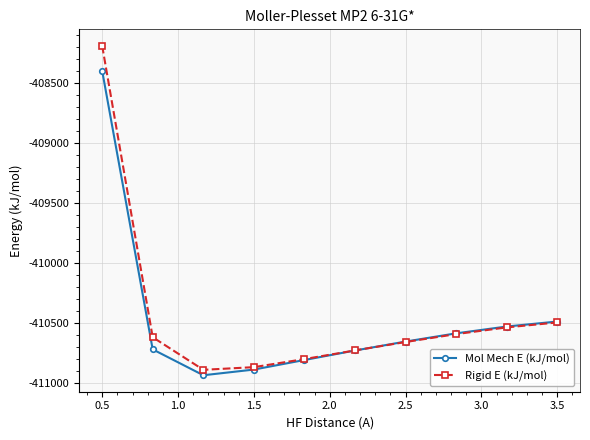

Which series has the largest total across all categories?

Rigid E (kJ/mol)